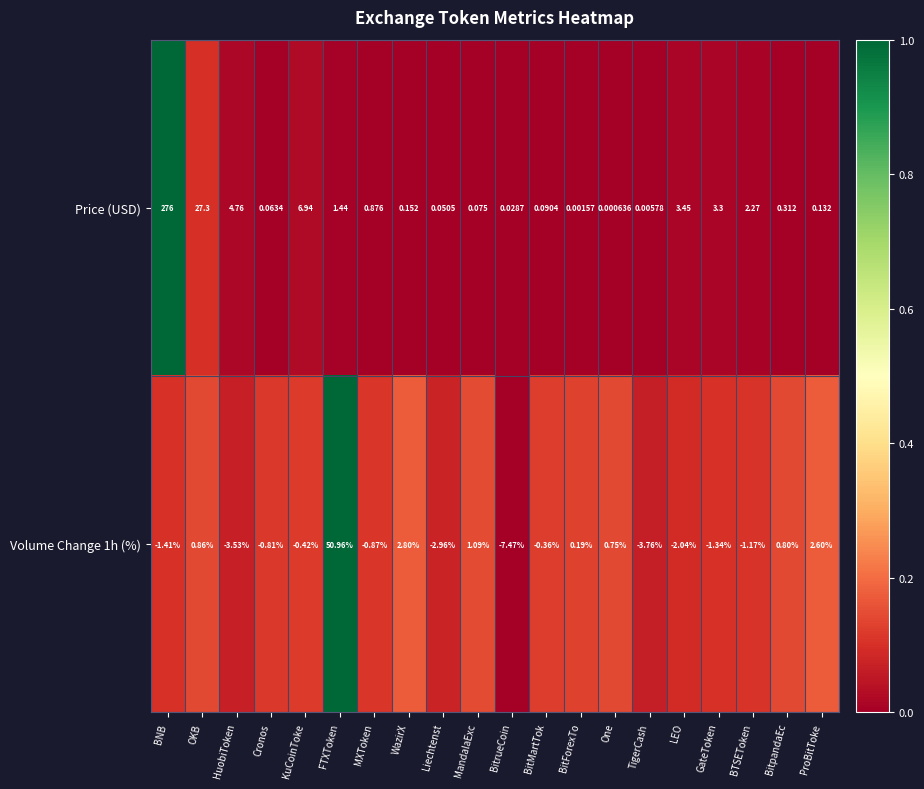

Which series changed the most between HuobiToken and BitpandaEc?

Price (USD)